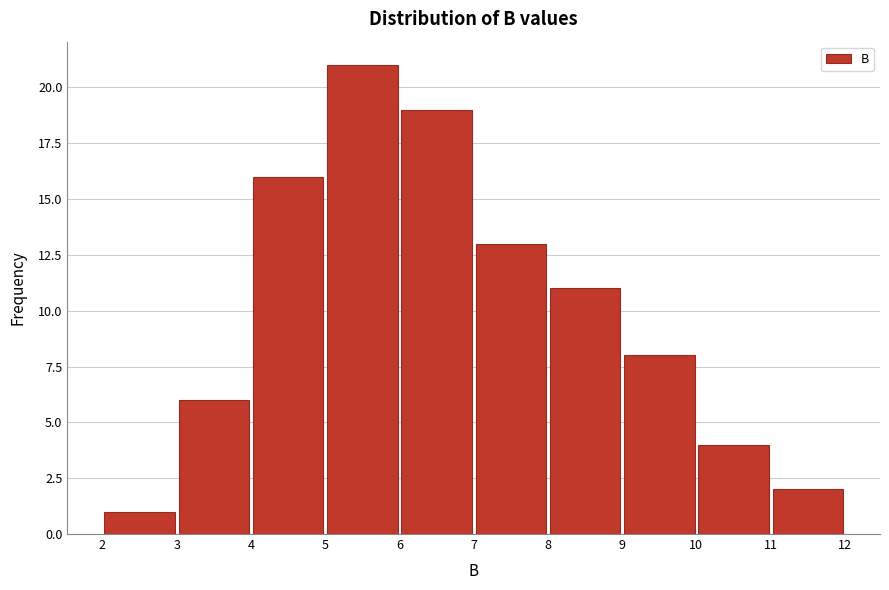

Reading left to right, transcribe this chart: for each bar, give the range it covers on the x-axis and its height. The values are not printed on the chart, so give them approximately, as read against the axis.

2 to 3: 1
3 to 4: 6
4 to 5: 16
5 to 6: 21
6 to 7: 19
7 to 8: 13
8 to 9: 11
9 to 10: 8
10 to 11: 4
11 to 12: 2